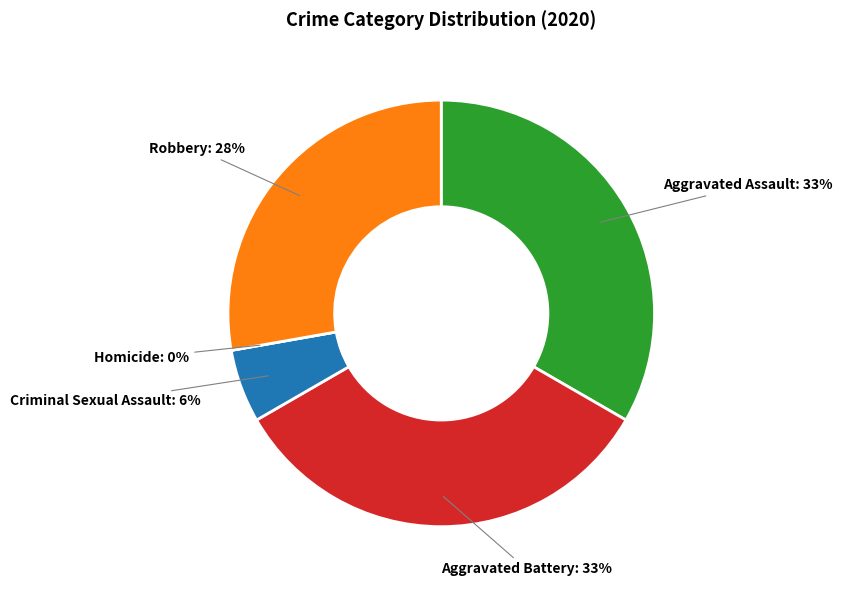

How much of the chart is everything except Aggravated Assault?

66.7%